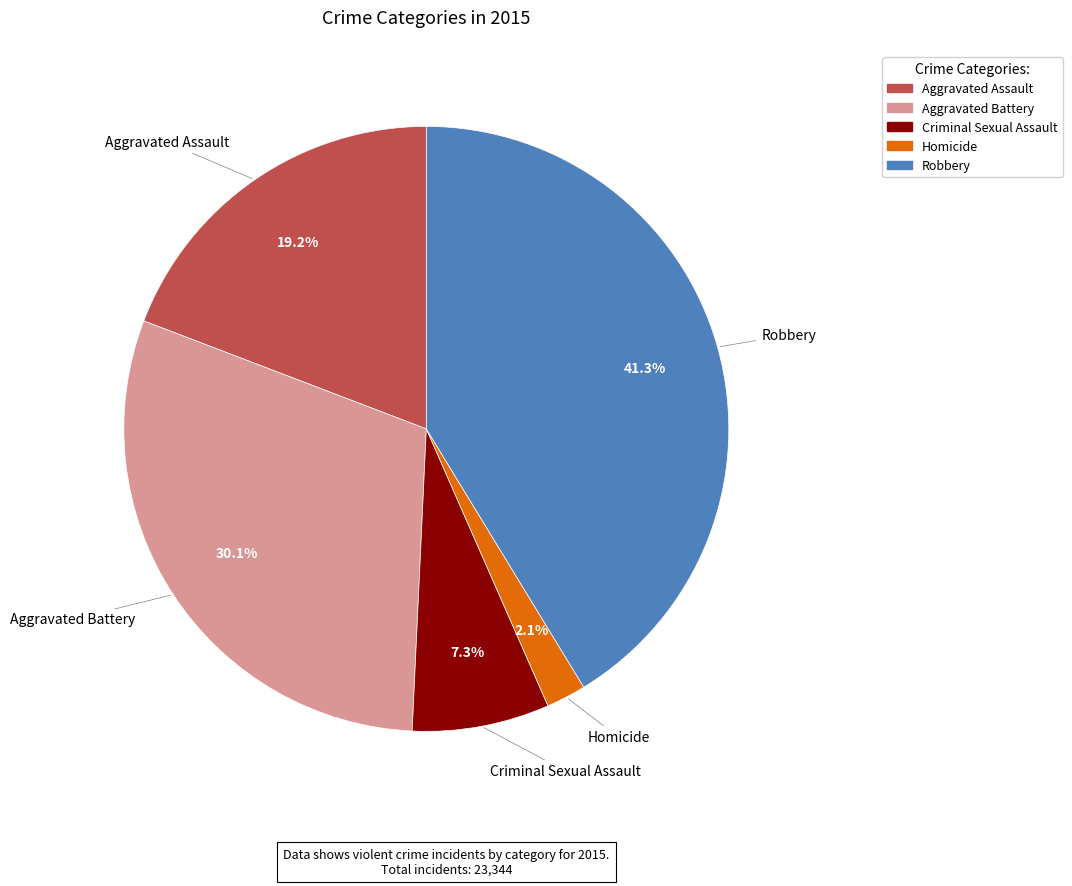

The Criminal Sexual Assault slice represents 1% of the pie. True or false?

False